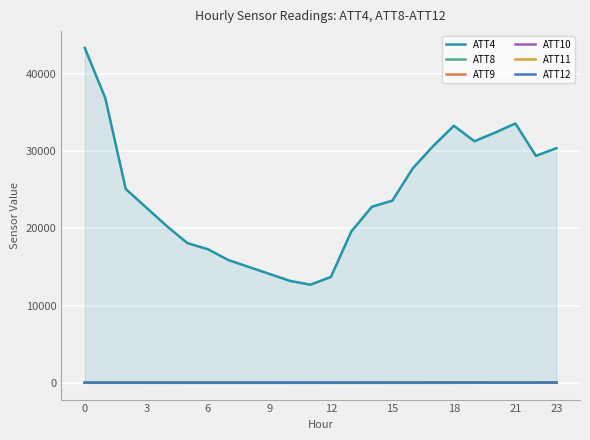

What is the difference between the maximum and minimum values in the ATT4 series?

30700.0